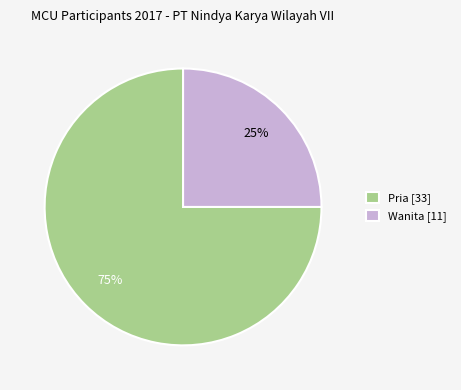

To the nearest percent, what portion does Wanita [11] represent?

25%